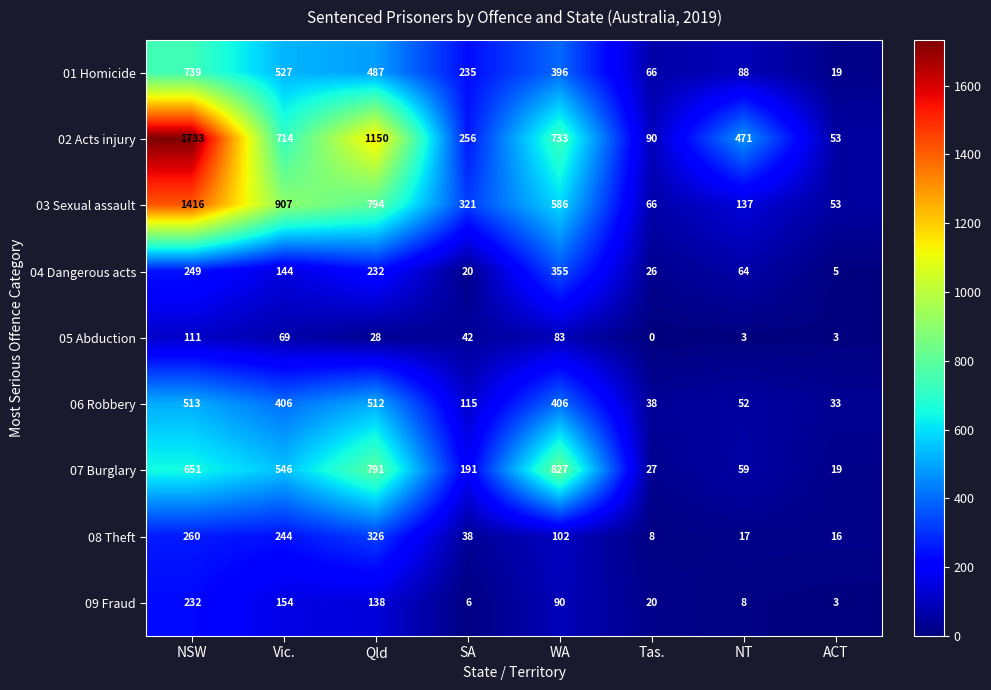

List the series in order of their peak value, highest first.

02 Acts injury, 03 Sexual assault, 07 Burglary, 01 Homicide, 06 Robbery, 04 Dangerous acts, 08 Theft, 09 Fraud, 05 Abduction